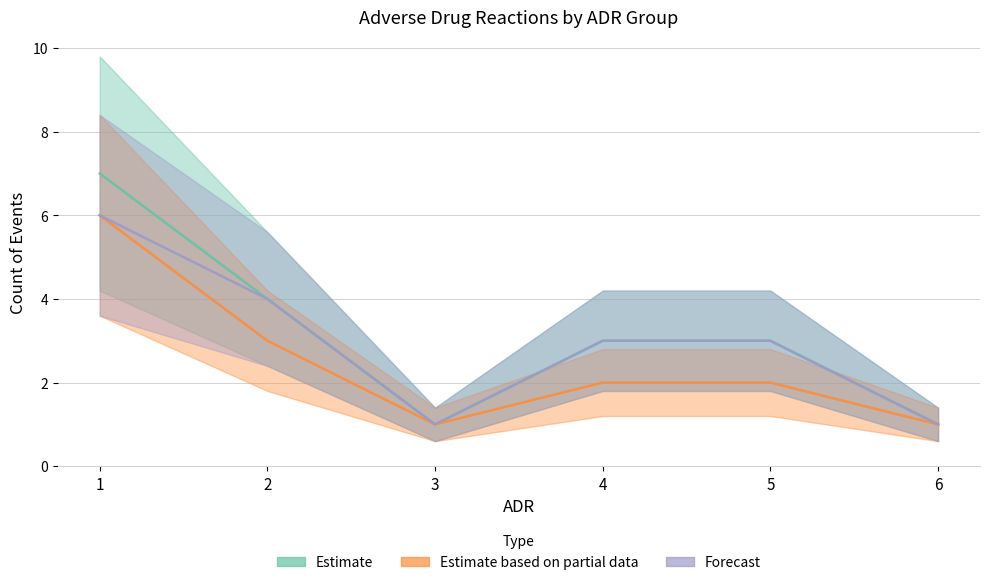

Which has a higher value, 1 or 2?

1